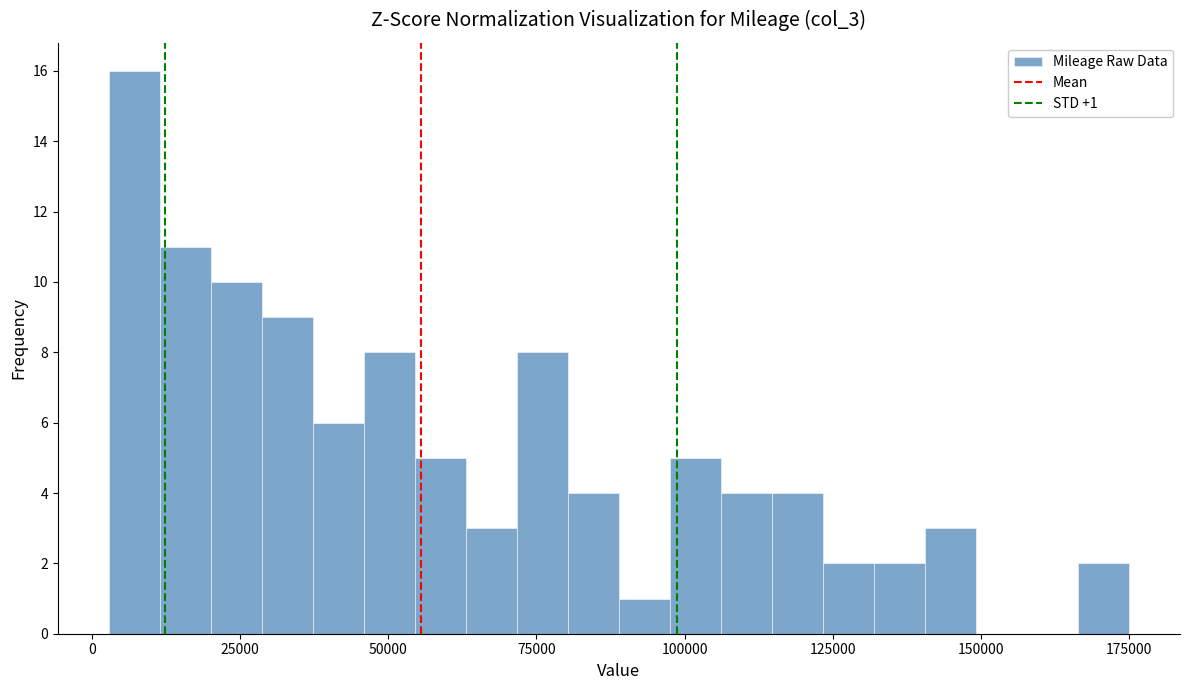

Read against the x-axis, roughly where is the centre of the tallest bar?

5000